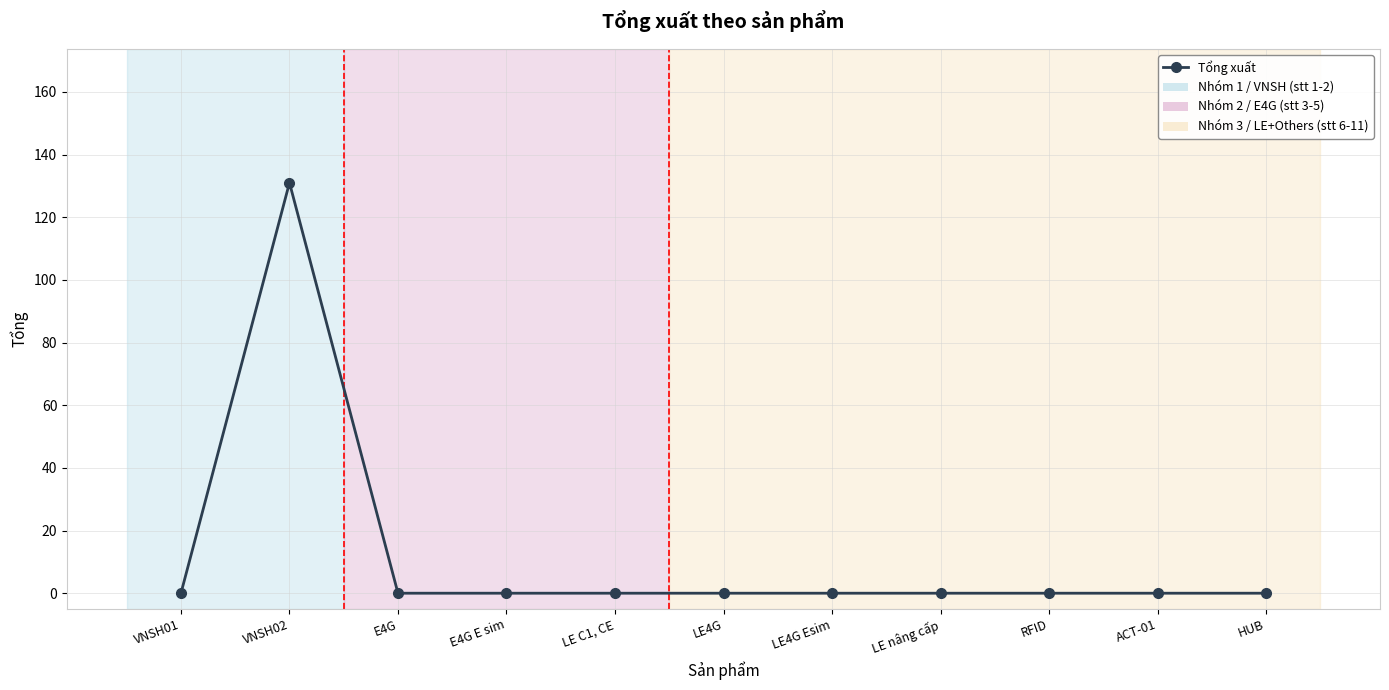

Reading right to left, what are all the values shown in this chart?

HUB=0	ACT-01=0	RFID=0	LE nâng cấp=0	LE4G Esim=0	LE4G=0	LE C1, CE=0	E4G E sim=0	E4G=0	VNSH02=131	VNSH01=0